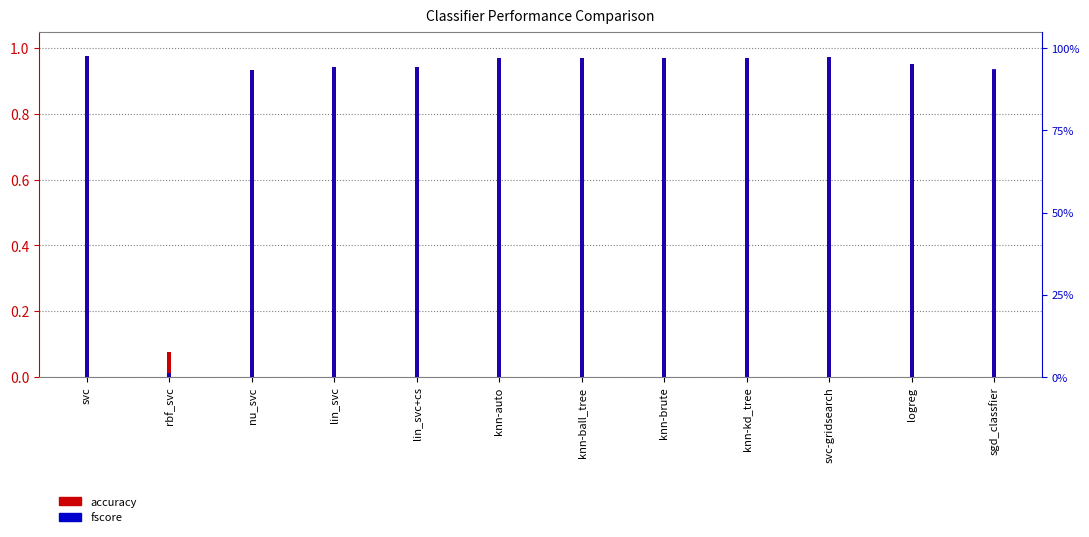

What is the label of the 5th bar from the left?

lin_svc+cs